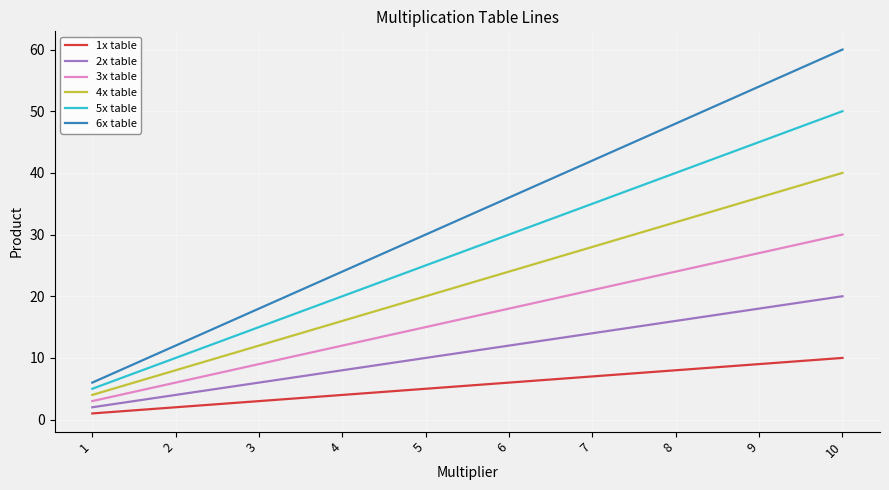

How many lines are shown in the chart?

6